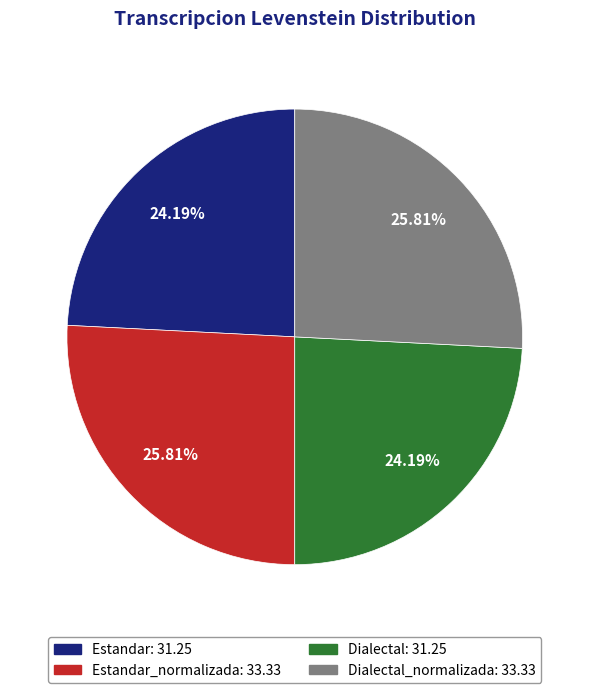

Is there any slice that represents more than half of the pie?

No